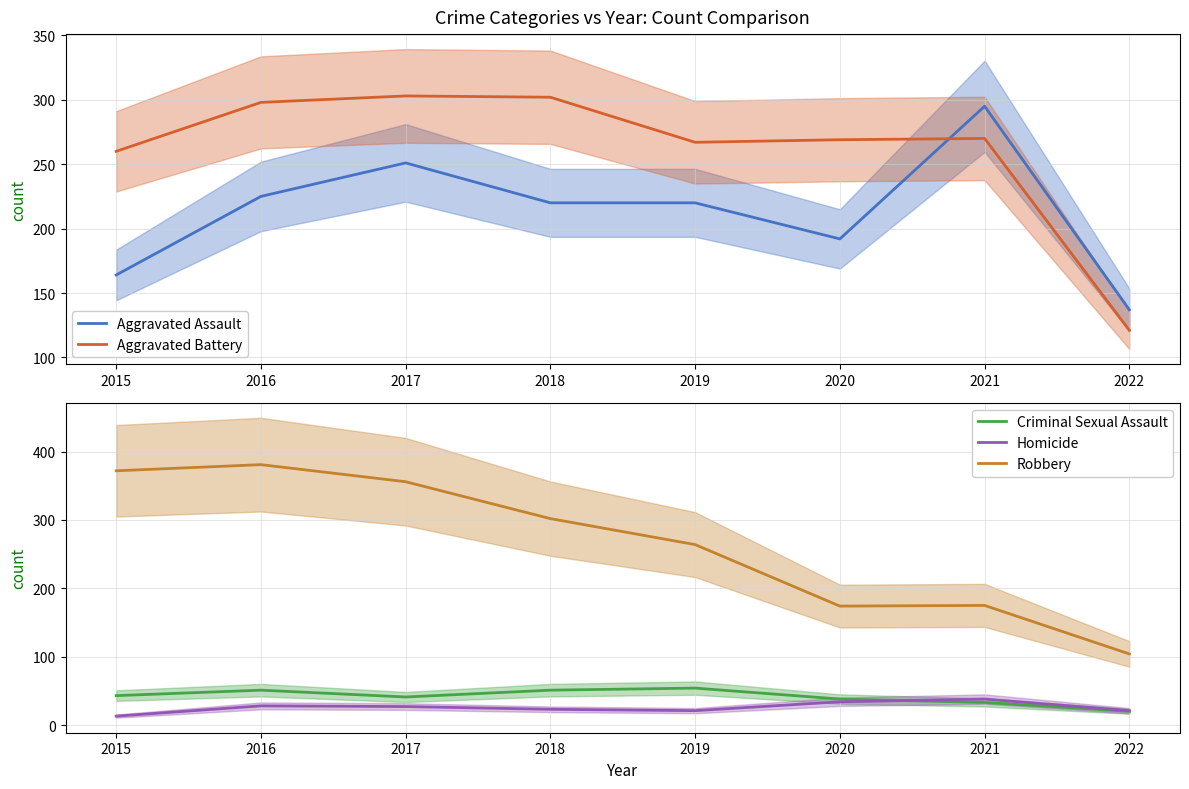

Is the value of Criminal Sexual Assault at 2020 greater than the value of Robbery at 2017?

No